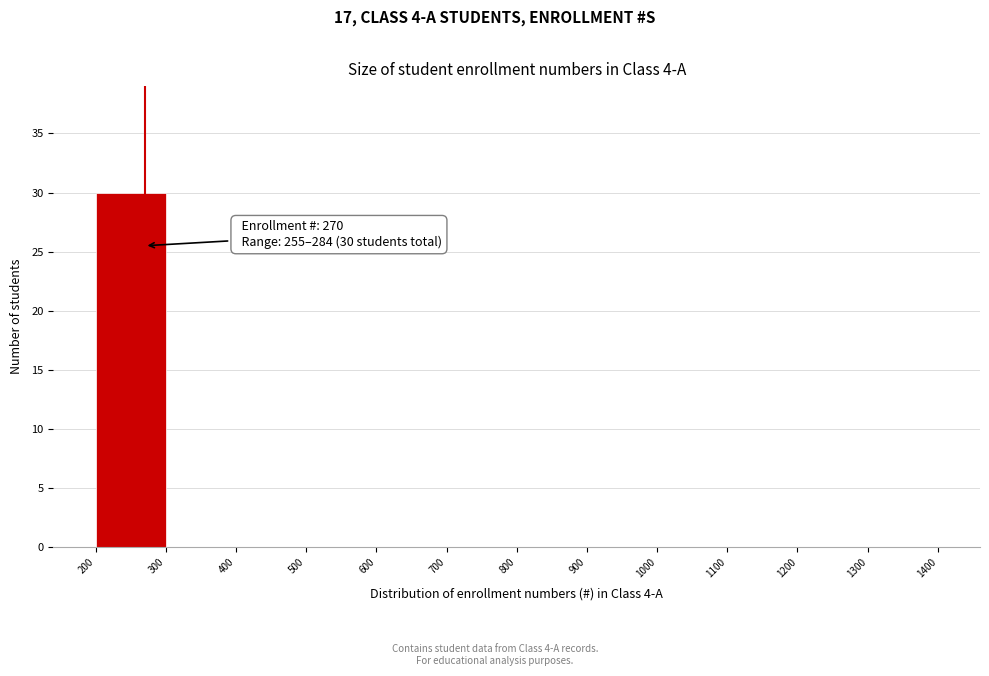

Which range on the x-axis has the tallest bar?

200 to 300